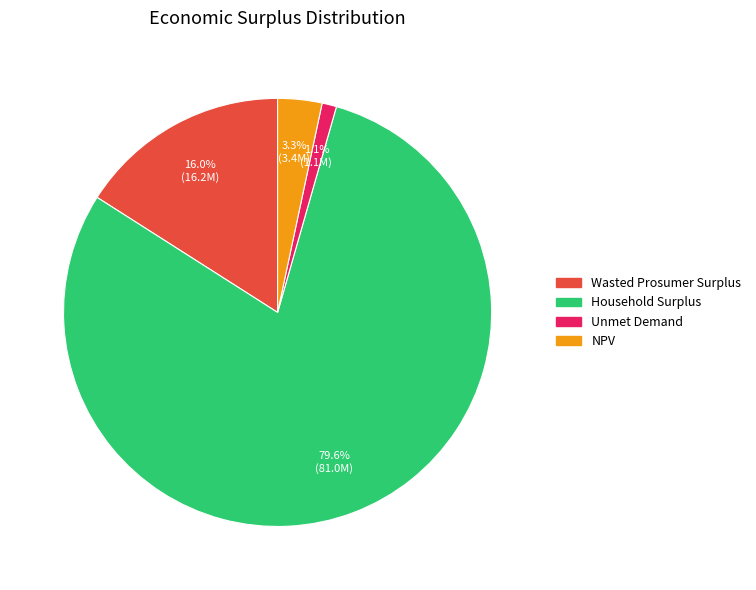

What is the largest slice in the pie chart?

Household Surplus